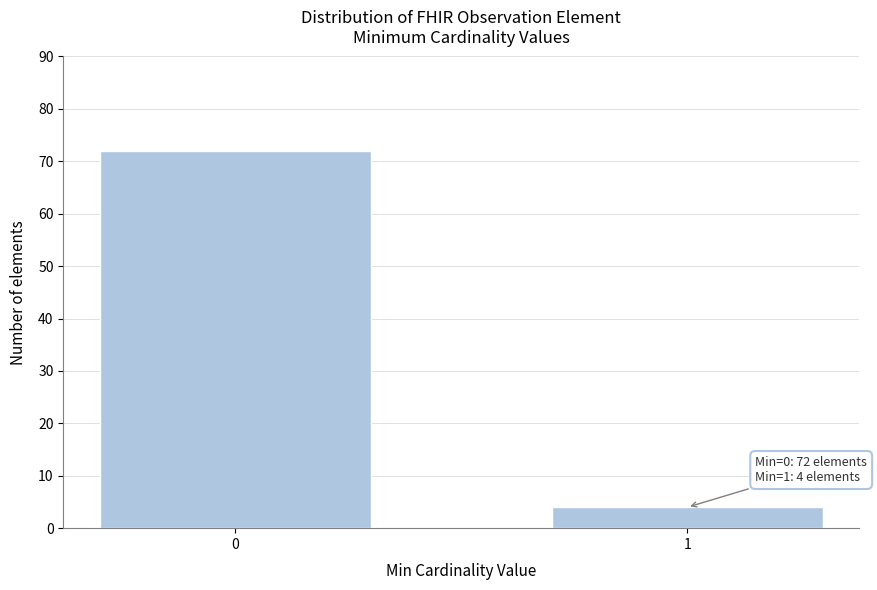

Reading right to left, transcribe all the data shown in this chart.

1=4	0=72